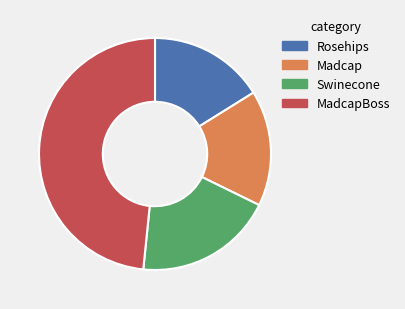

Do MadcapBoss and Madcap together represent more than half of the pie?

Yes